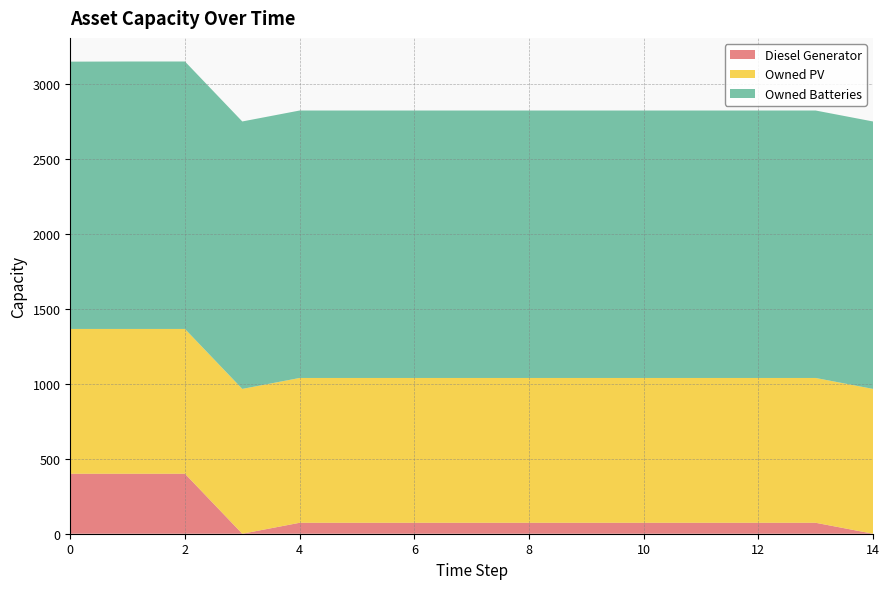

Reading left to right, what are all the values shown in this chart?

Diesel Generator: 0=400	1=400	2=400	3=0	4=73	5=73	6=73	7=73	8=73	9=73	10=73	11=73	12=73	13=73	14=0
Owned PV: 0=966	1=966	2=966	3=966	4=966	5=966	6=966	7=966	8=966	9=966	10=966	11=966	12=966	13=966	14=966
Owned Batteries: 0=1783	1=1784	2=1784	3=1784	4=1784	5=1784	6=1784	7=1784	8=1784	9=1784	10=1784	11=1784	12=1784	13=1784	14=1784